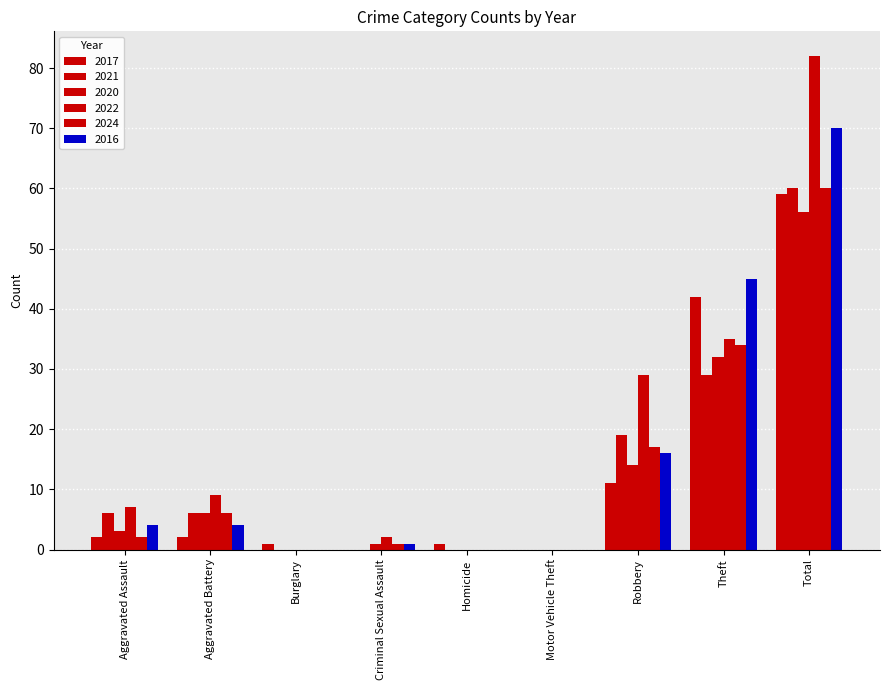

Count the number of data series in this chart.

6